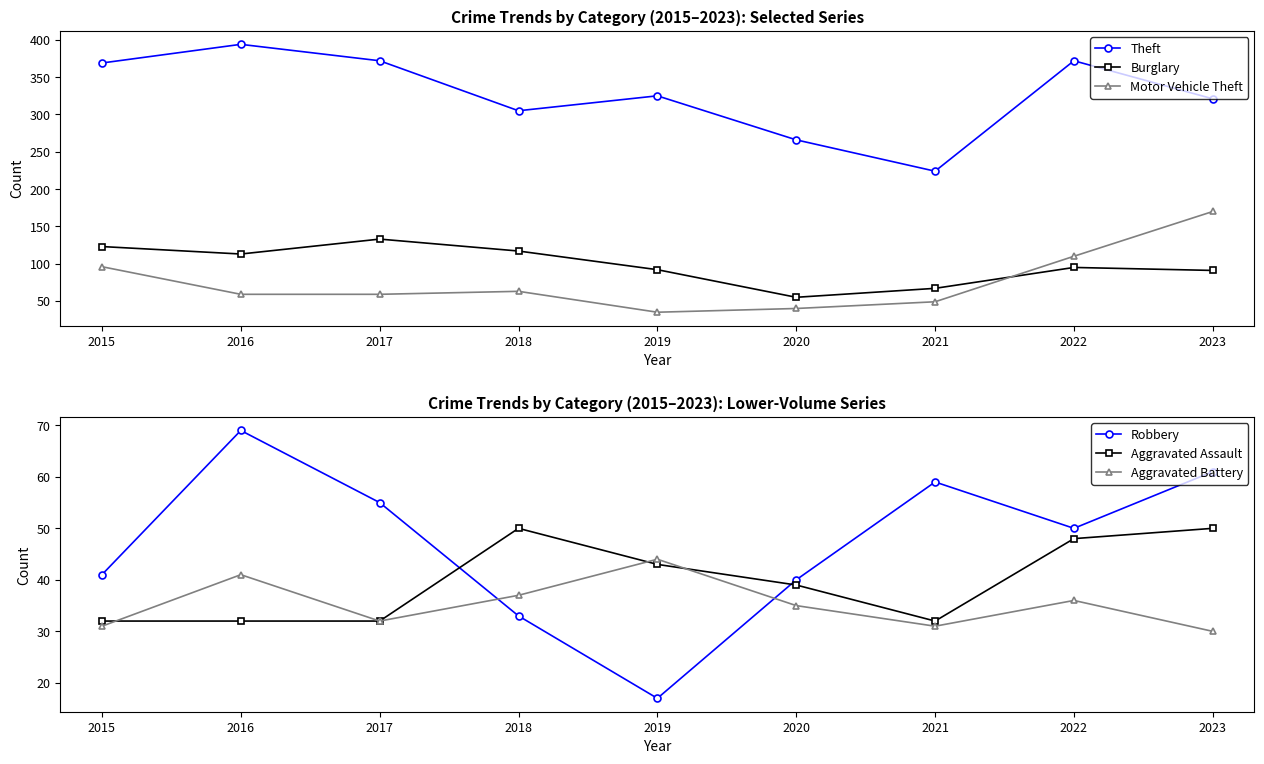

Count the number of data series in this chart.

6